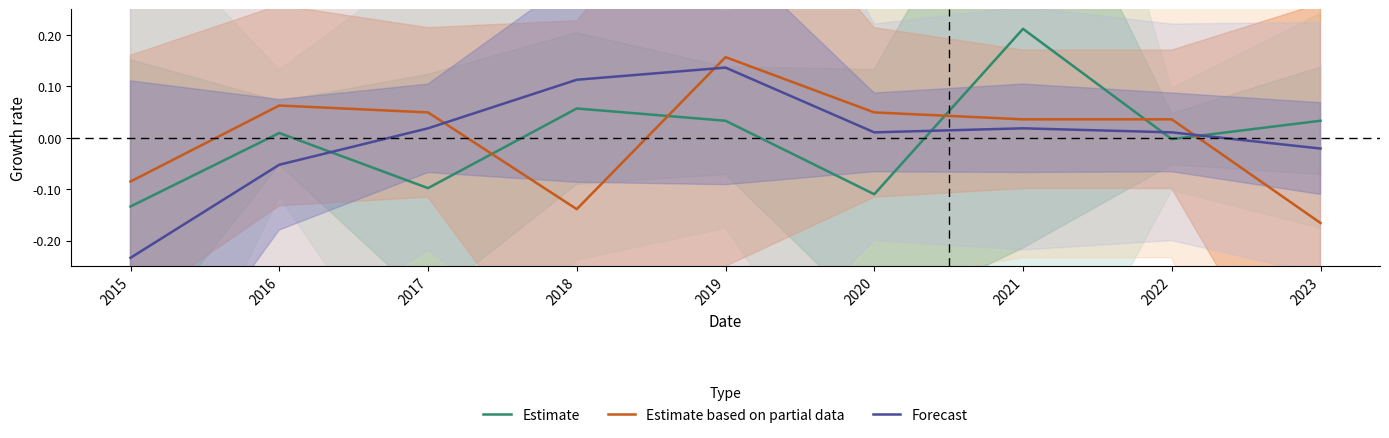

How many data points does each series have?

9